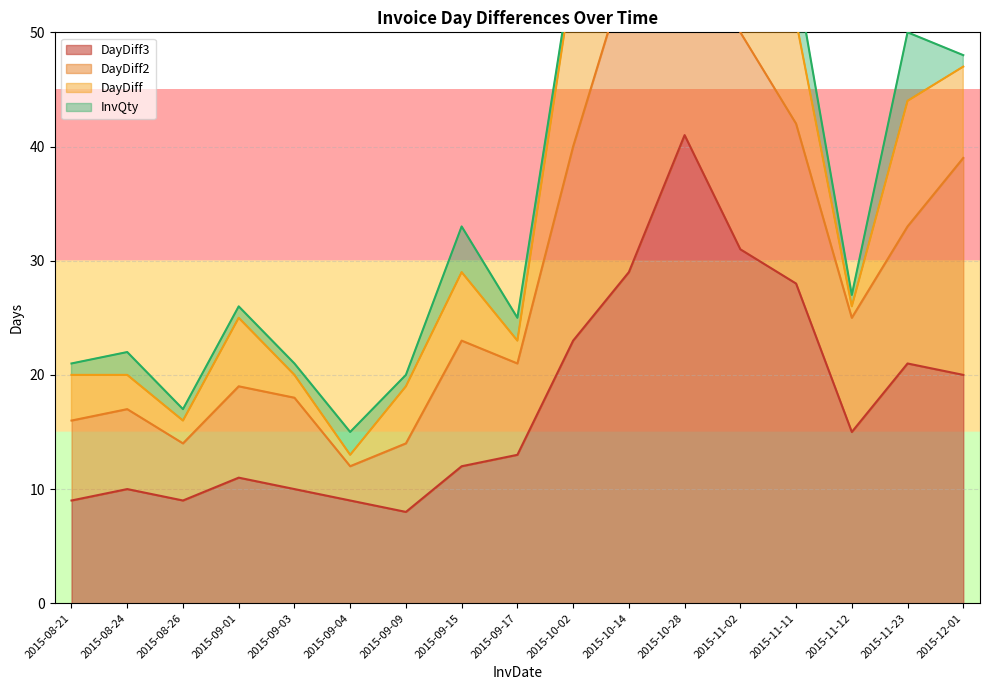

The value of DayDiff3 at 2015-10-28 is 41. True or false?

True